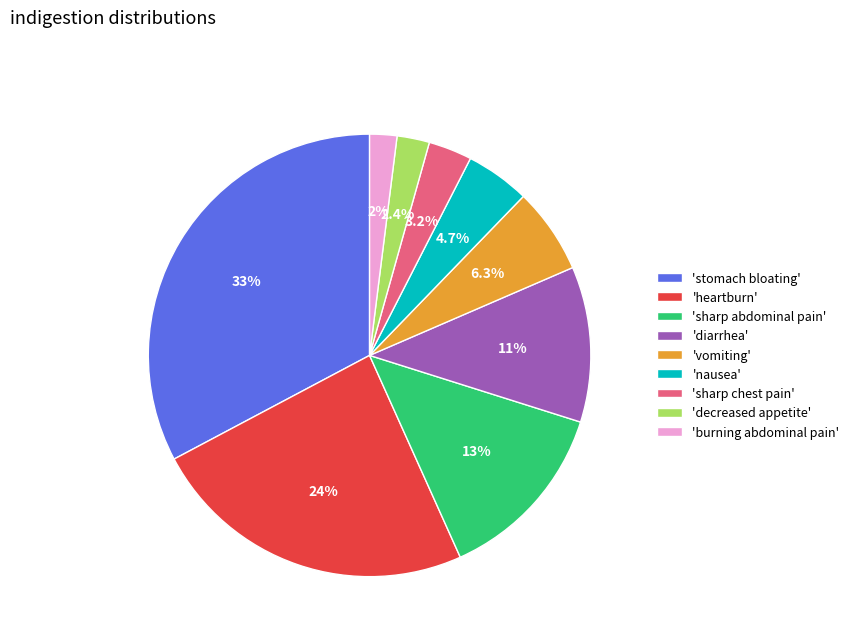

What is the ratio of the value at 'nausea' to the value at 'diarrhea'?

0.4